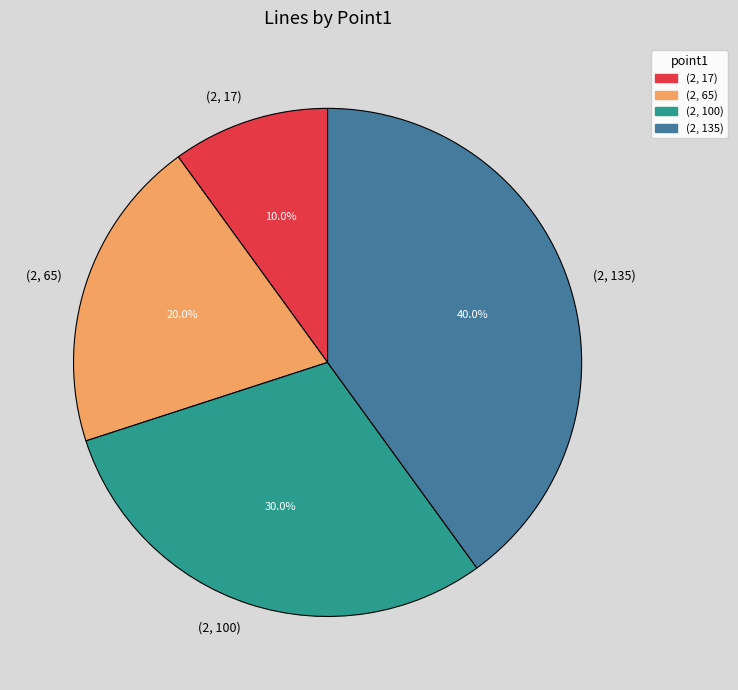

To the nearest percent, what portion does (2, 100) represent?

30%